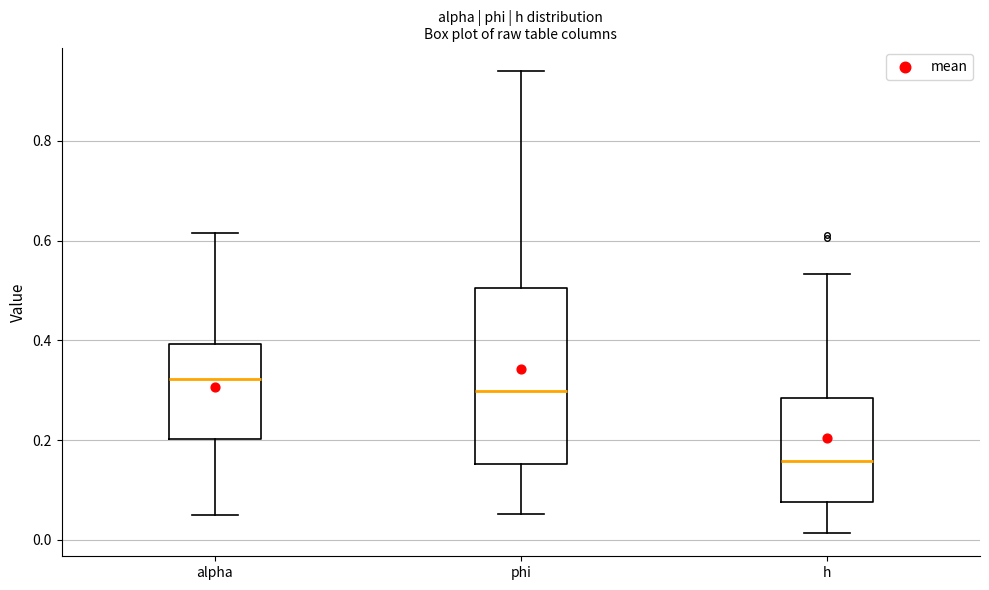

Comparing the boxes themselves (not the whiskers), which one is the tallest?

phi